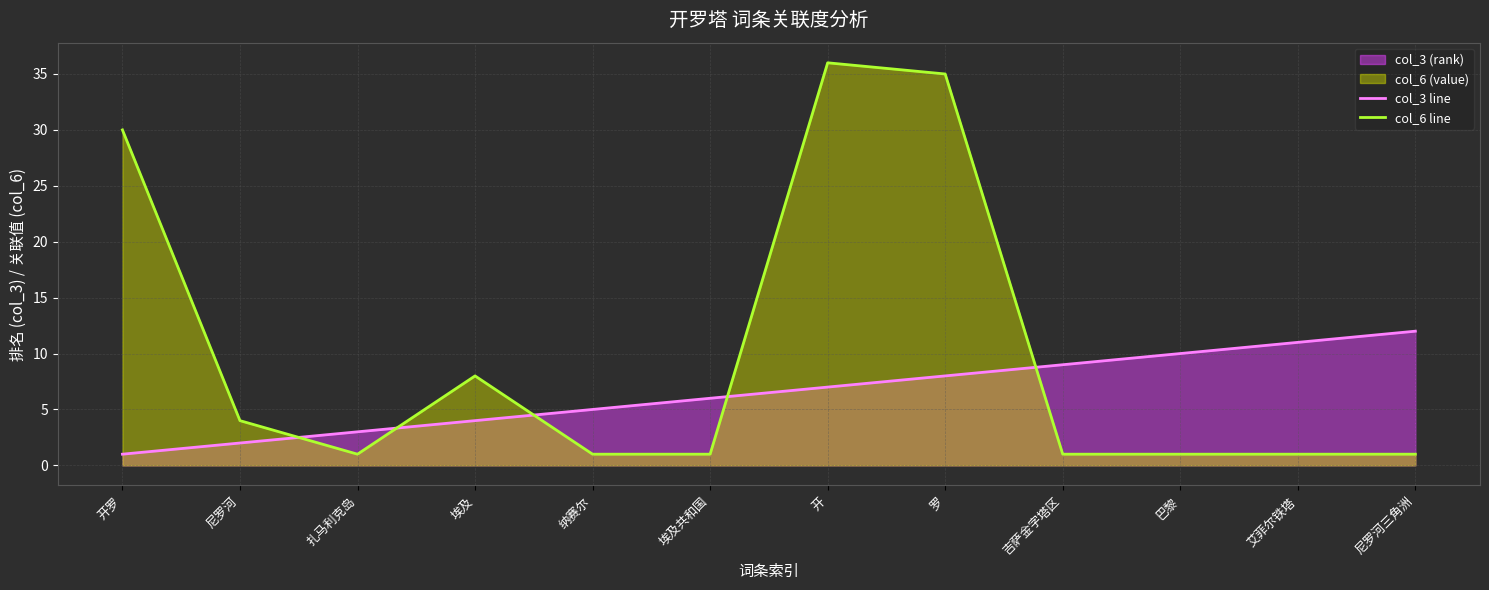

Reading left to right, transcribe all the data shown in this chart.

col_3 line: 开罗=1	尼罗河=2	扎马利克岛=3	埃及=4	纳赛尔=5	埃及共和国=6	开=7	罗=8	吉萨金字塔区=9	巴黎=10	艾菲尔铁塔=11	尼罗河三角洲=12
col_6 line: 开罗=30	尼罗河=4	扎马利克岛=1	埃及=8	纳赛尔=1	埃及共和国=1	开=36	罗=35	吉萨金字塔区=1	巴黎=1	艾菲尔铁塔=1	尼罗河三角洲=1